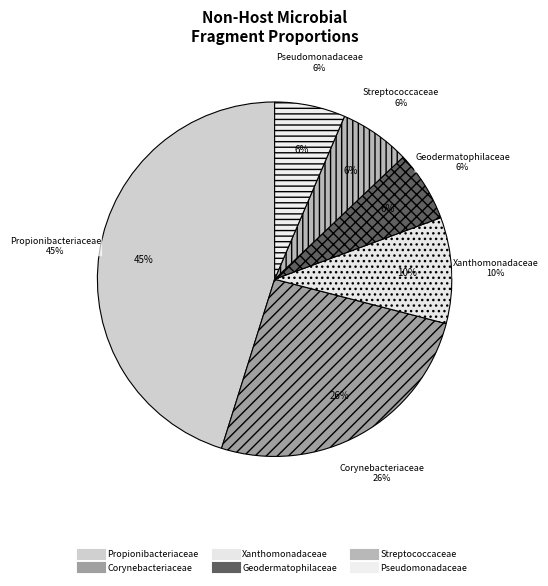

Is there any slice that represents more than half of the pie?

No